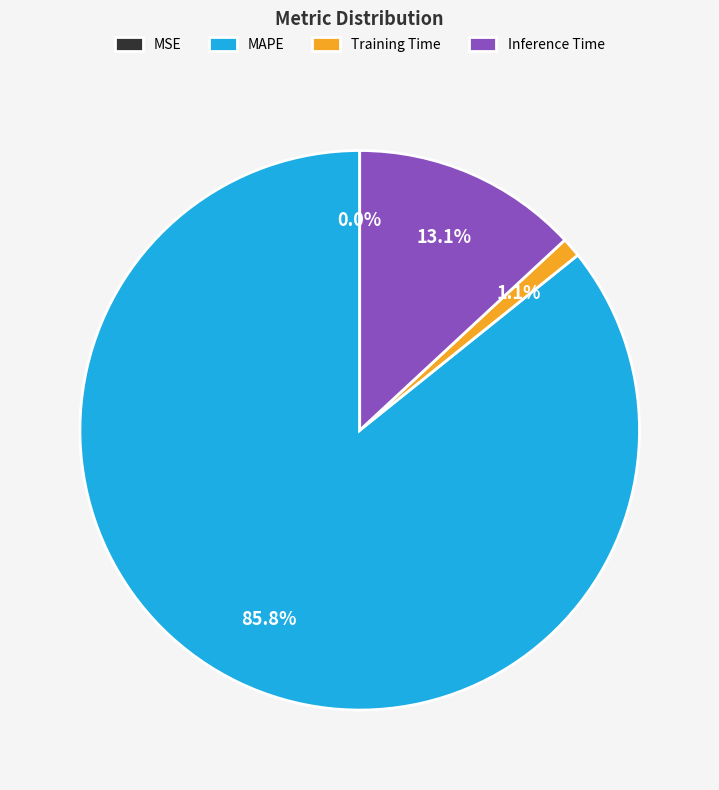

Approximately how many times larger is the value at MAPE compared to Inference Time?

6.5